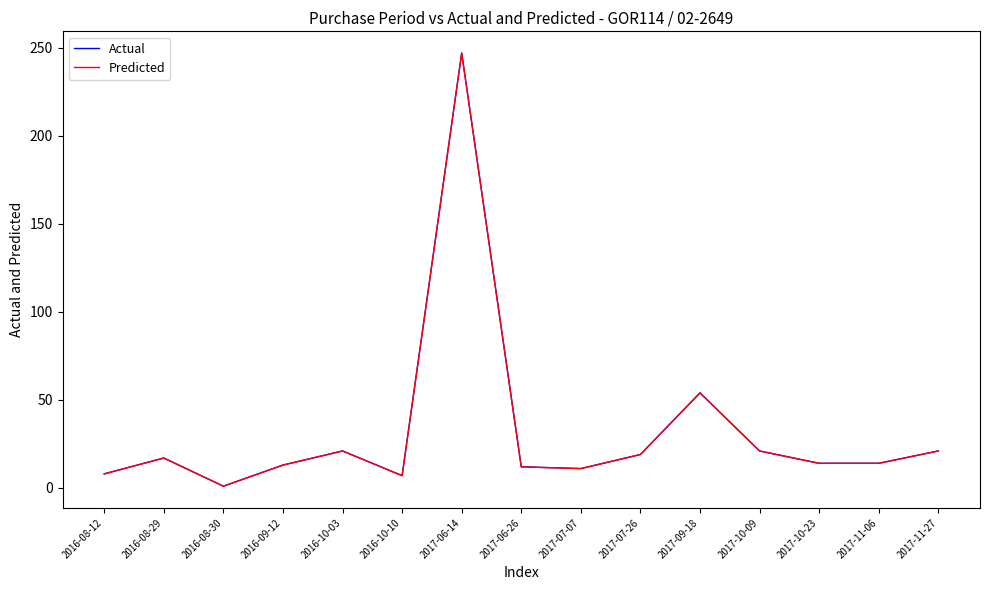

Is this an area chart (filled region under the line)?

No